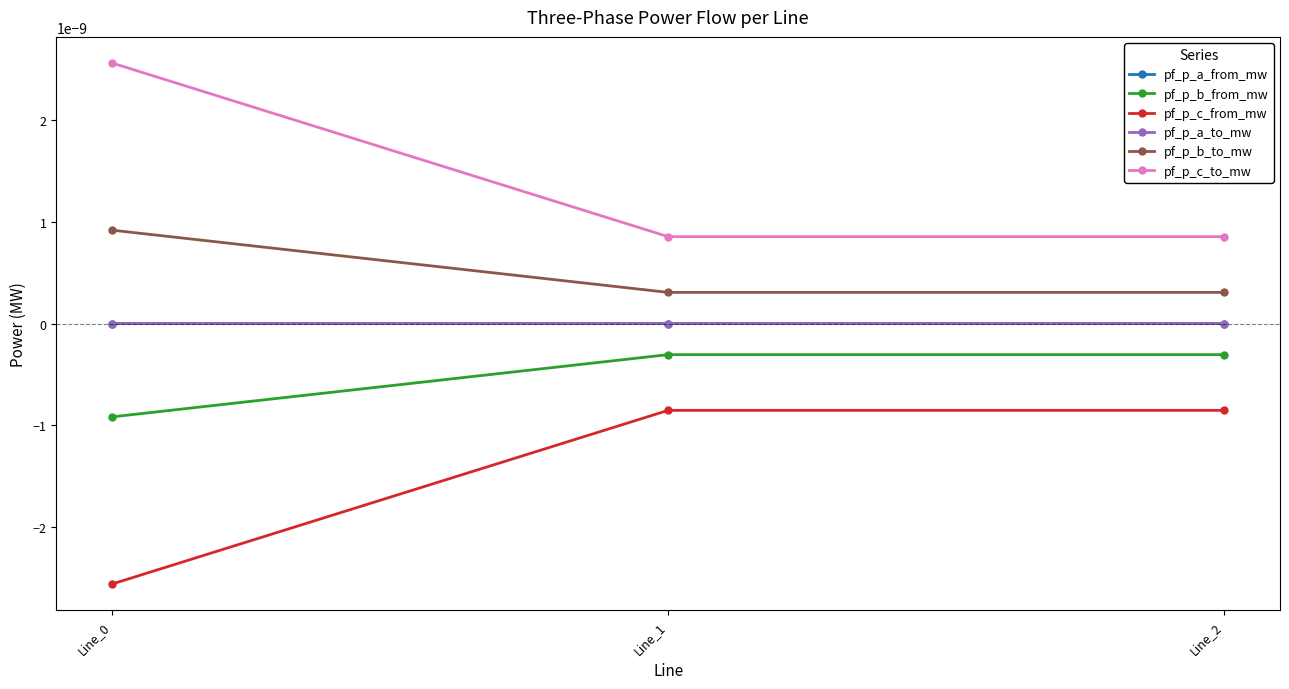

Rank the categories by pf_p_c_to_mw value from highest to lowest.

Line_0, Line_2, Line_1